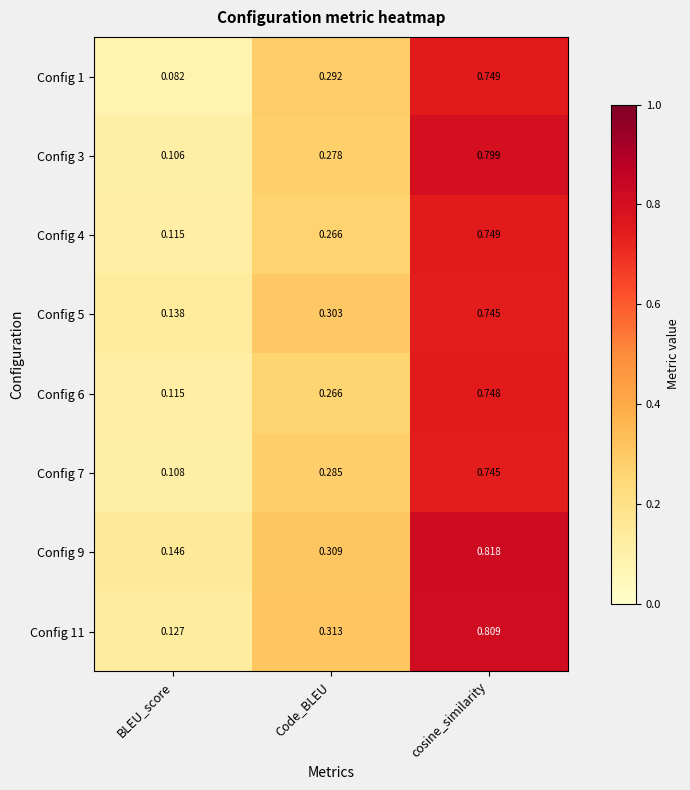

Rank the categories by Config 11 value from highest to lowest.

cosine_similarity, Code_BLEU, BLEU_score